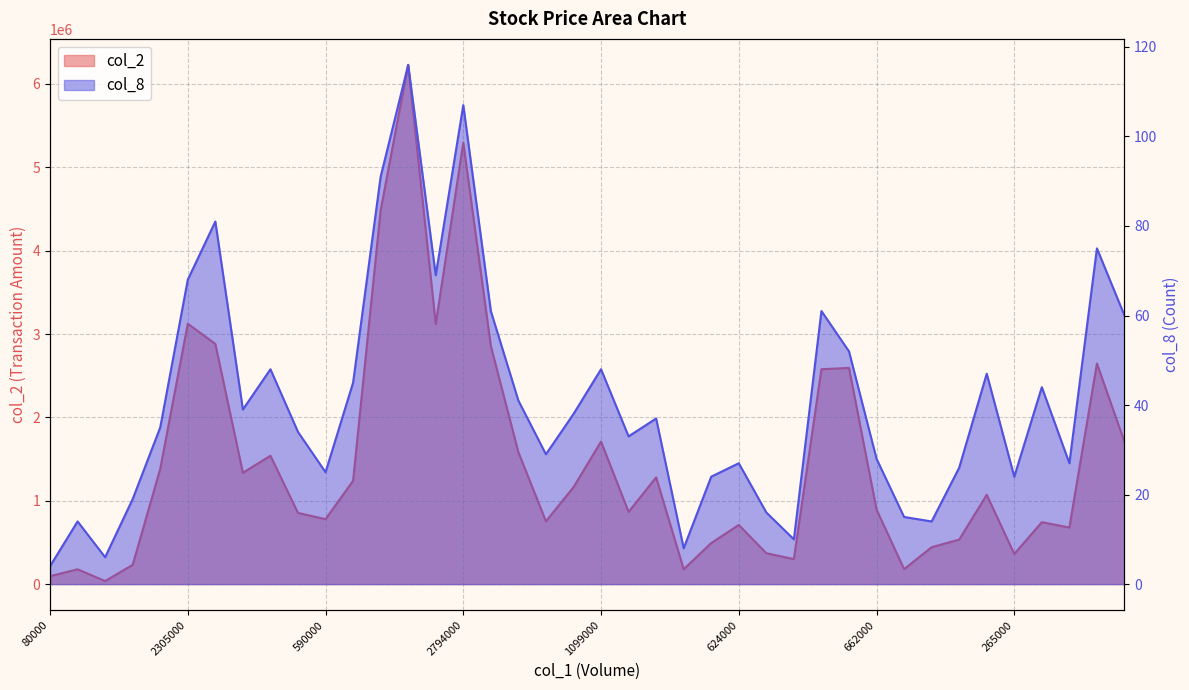

Reading left to right, list all the values displayed in this chart.

col_2: 95150	177520	36570	231090	1383290	3123730	2881280	1335740	1539500	853930	779020	1239340	4484180	6228700	3118940	5295060	2856600	1581710	753370	1162330	1710050	866320	1280250	178110	492520	709620	370280	300100	2577820	2593450	894030	179640	442390	534060	1071280	361430	743000	678740	2646300	1705660
col_8: 4	14	6	19	35	68	81	39	48	34	25	45	91	116	69	107	61	41	29	38	48	33	37	8	24	27	16	10	61	52	28	15	14	26	47	24	44	27	75	60